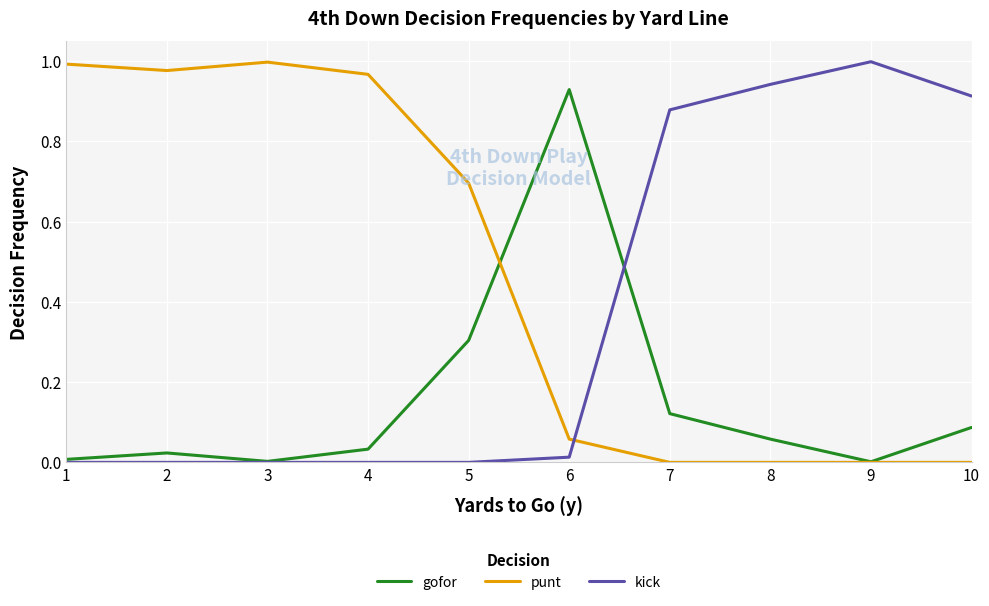

Is the value of kick at 9 greater than the value of gofor at 7?

Yes